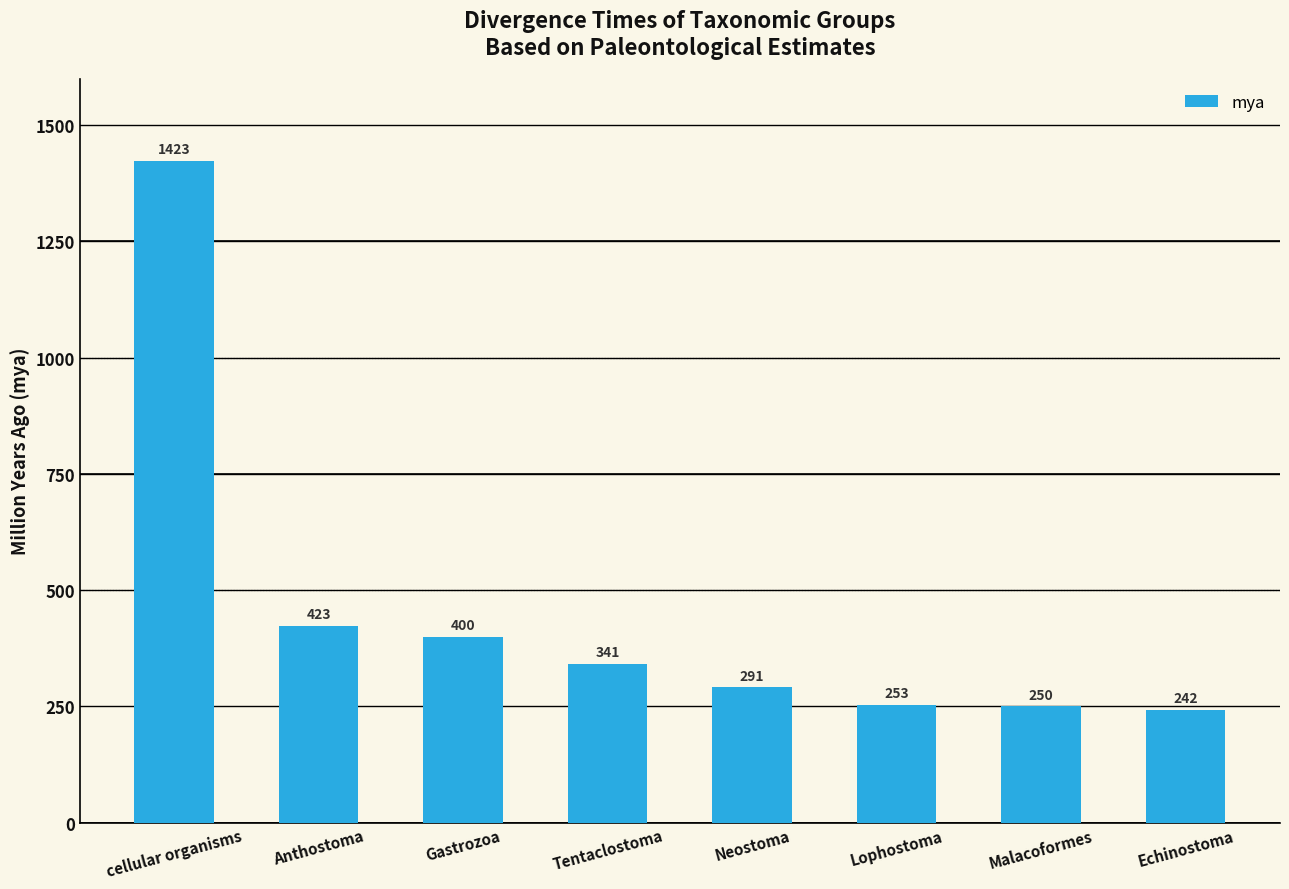

Are the bars horizontal?

No